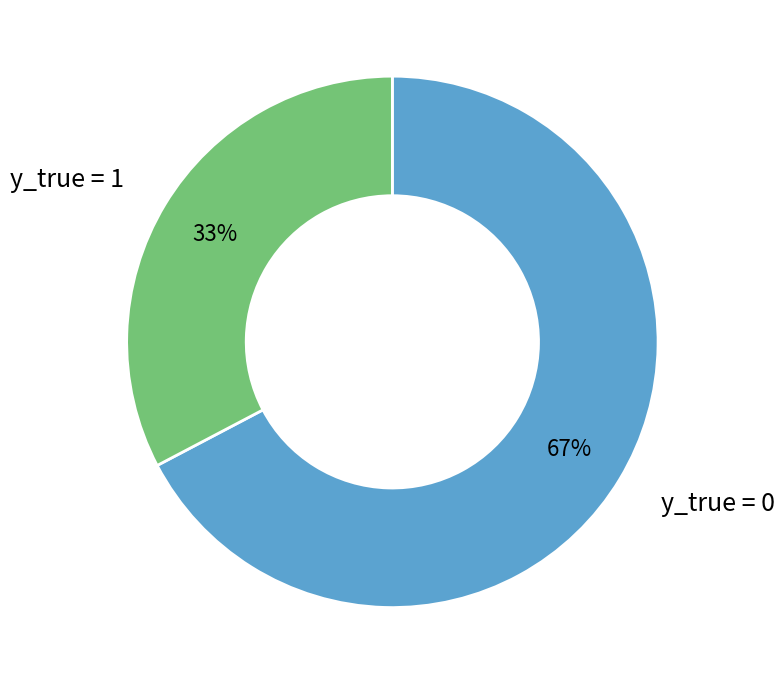

Which category has the biggest portion of the pie?

y_true = 0